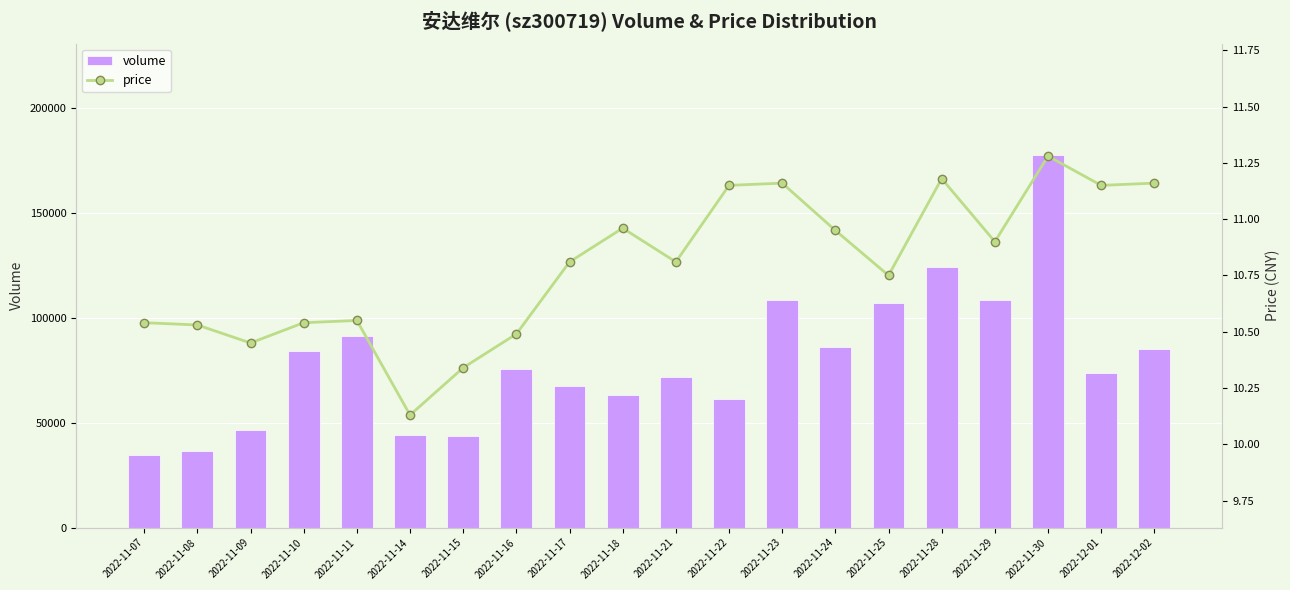

What is the spread (max minus min) of values at 2022-11-21?

71776.2